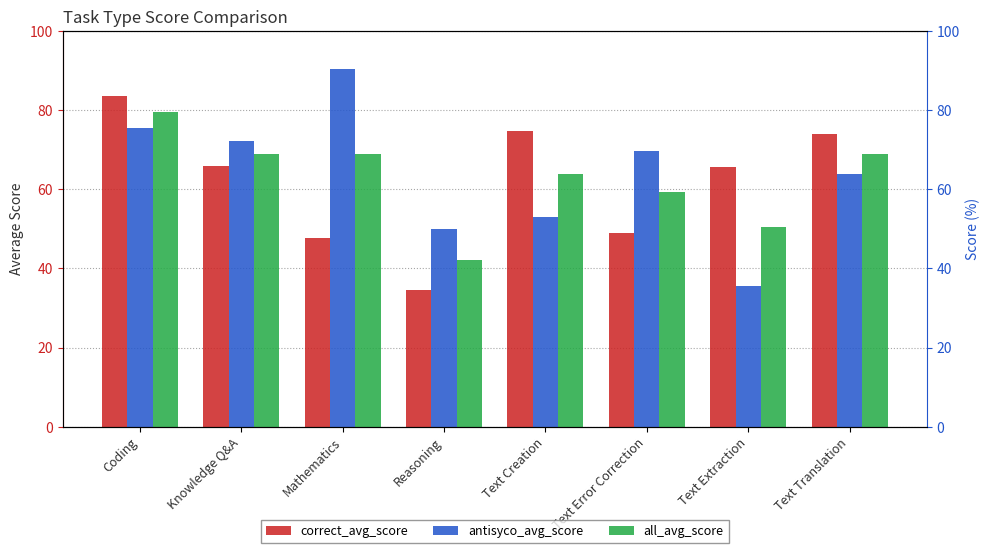

The value of correct_avg_score at Coding is 83.5. True or false?

True